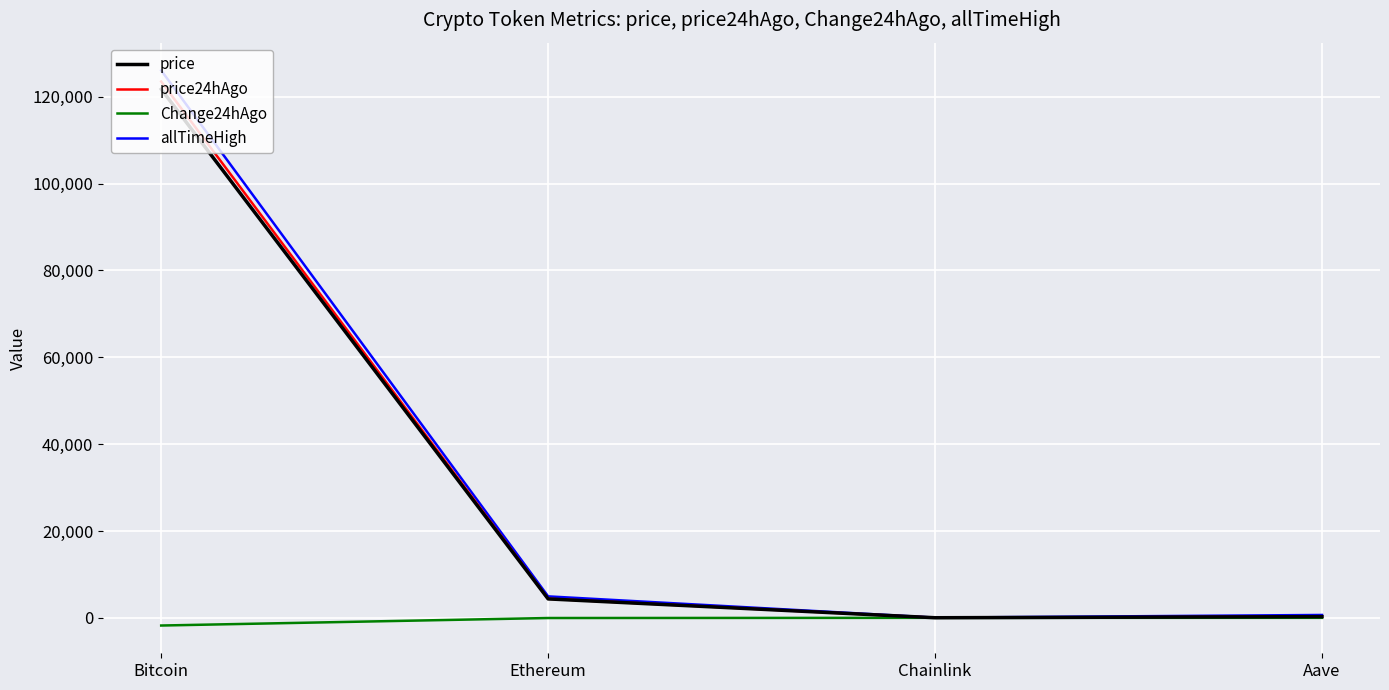

At which category does price reach its first local valley?

Chainlink